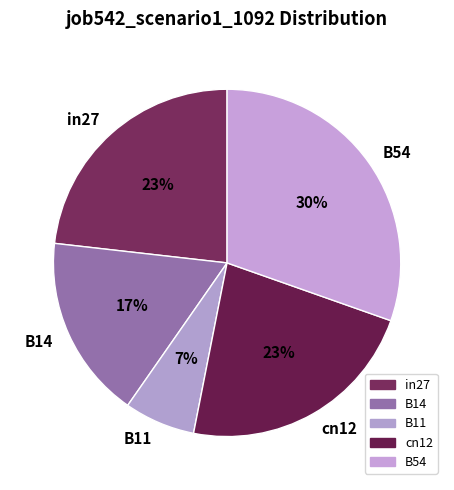

Is it true that B11 is 7% of the pie?

True